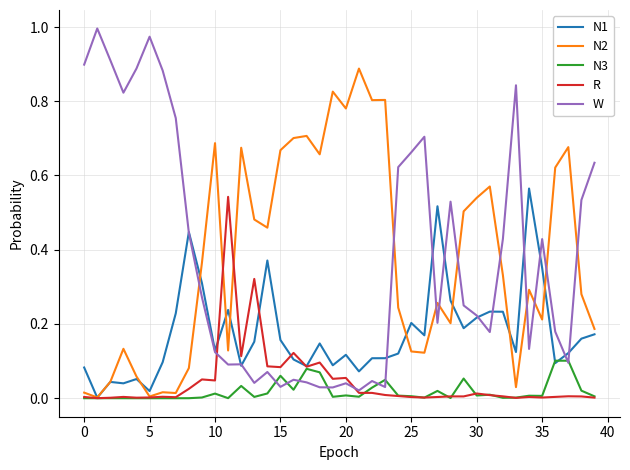

Which series has the widest spread of values?

W